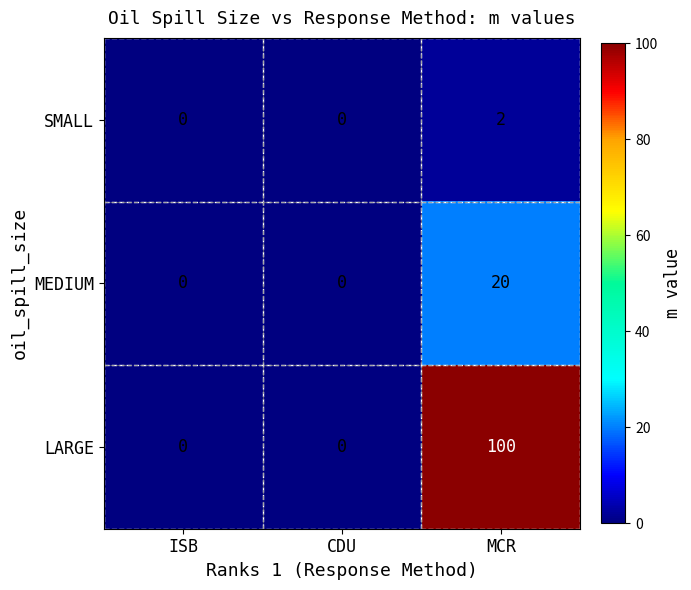

What is the difference between the maximum and minimum values in the LARGE series?

100